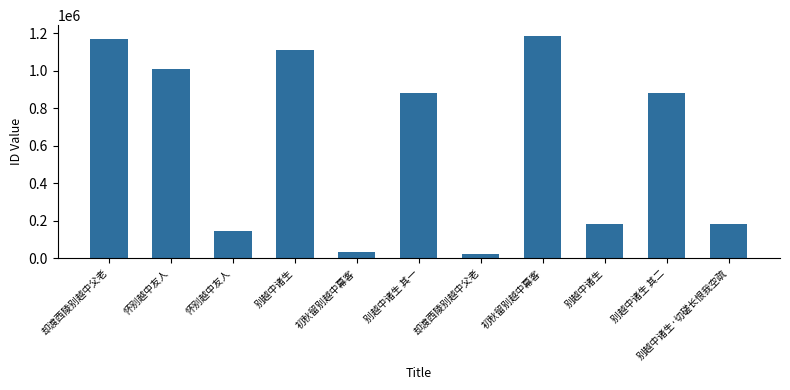

Reading right to left, extract all data points from this chart.

别越中诸生·切磋长恨我空疏=184337	别越中诸生 其二=882607	别越中诸生=184336	初秋留别越中幕客=1184990	却渡西陵别越中父老=20686	别越中诸生 其一=882608	初秋留别越中幕客=32945	别越中诸生=1110319	怀别越中友人=144825	怀别越中友人=1010117	却渡西陵别越中父老=1169179